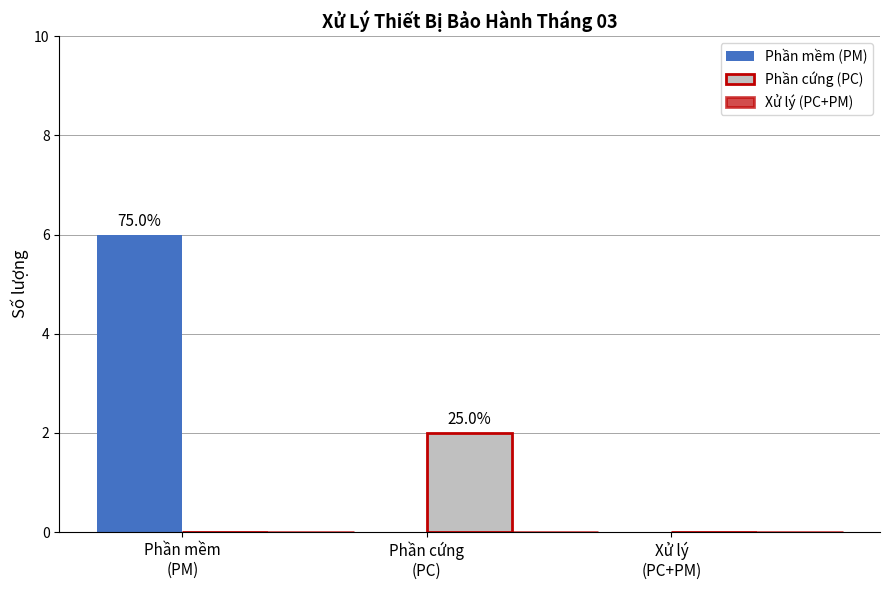

What is the approximate value of Phần mềm (PM) at Phần mềm
(PM)?

6